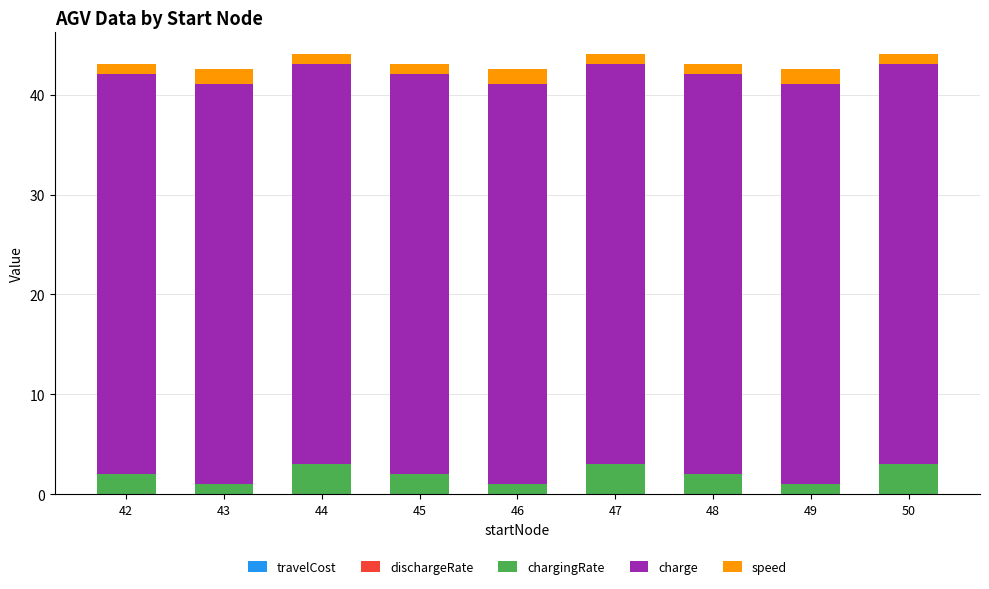

The dischargeRate series shows 0.0 at 47. True or false?

False